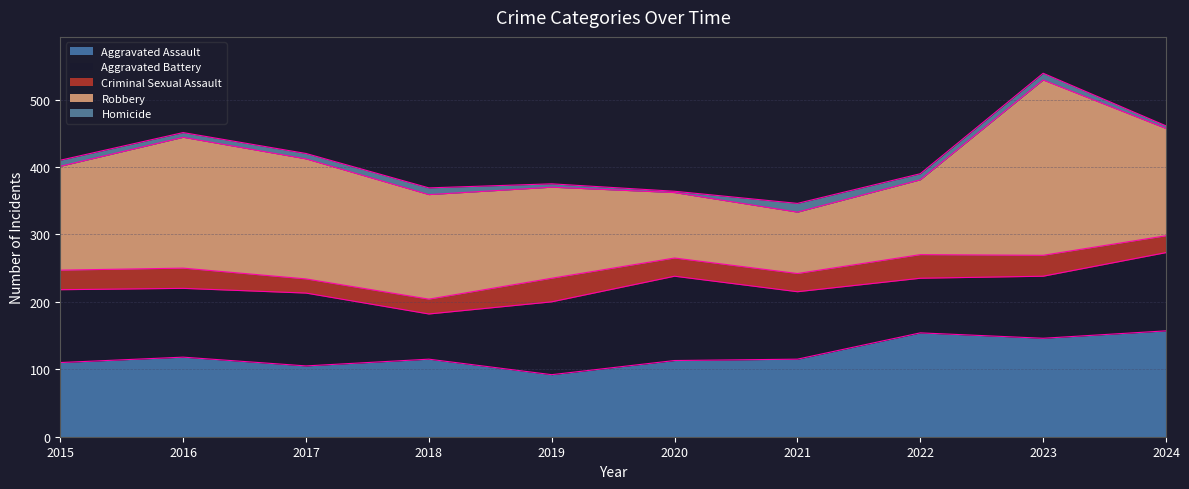

Is it true that Robbery equals 97 at 2020?

True